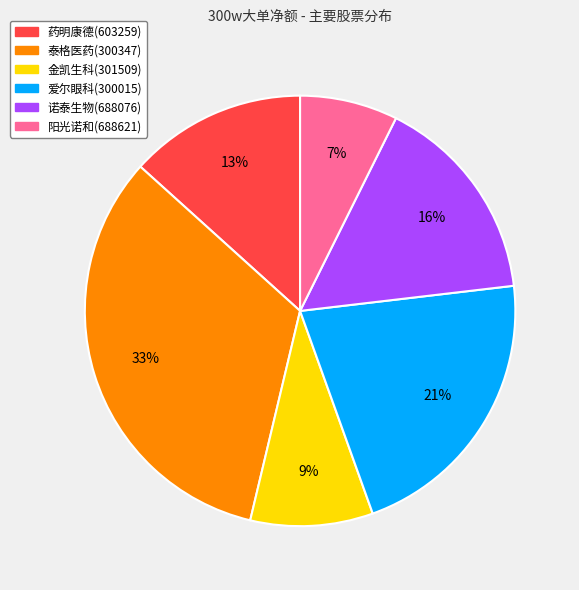

What is the largest slice in the pie chart?

泰格医药(300347)